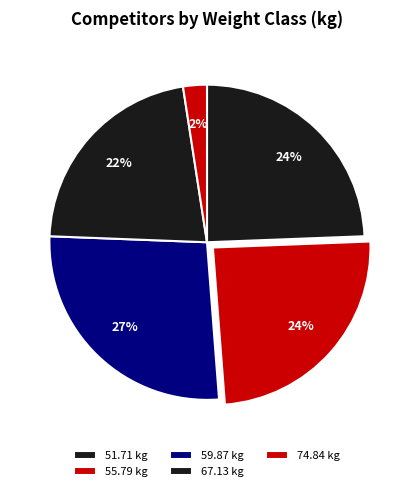

To the nearest percent, what is the combined percentage of 74.84 and 67.13?

24%